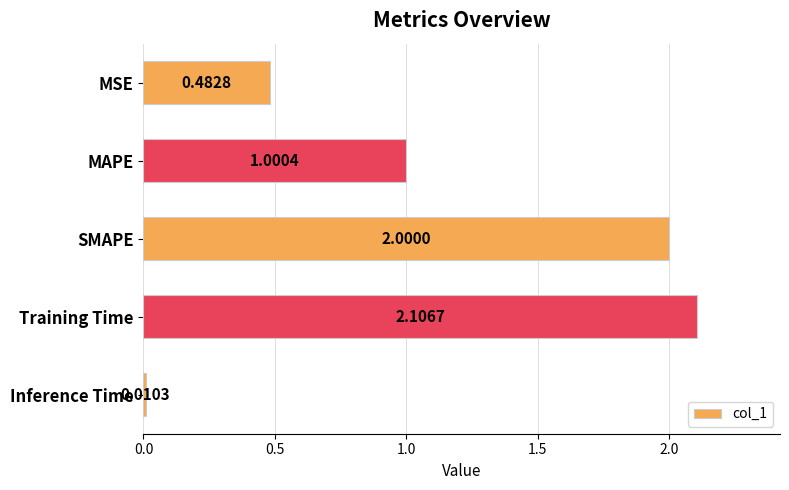

Which has a higher value, MSE or Training Time?

Training Time